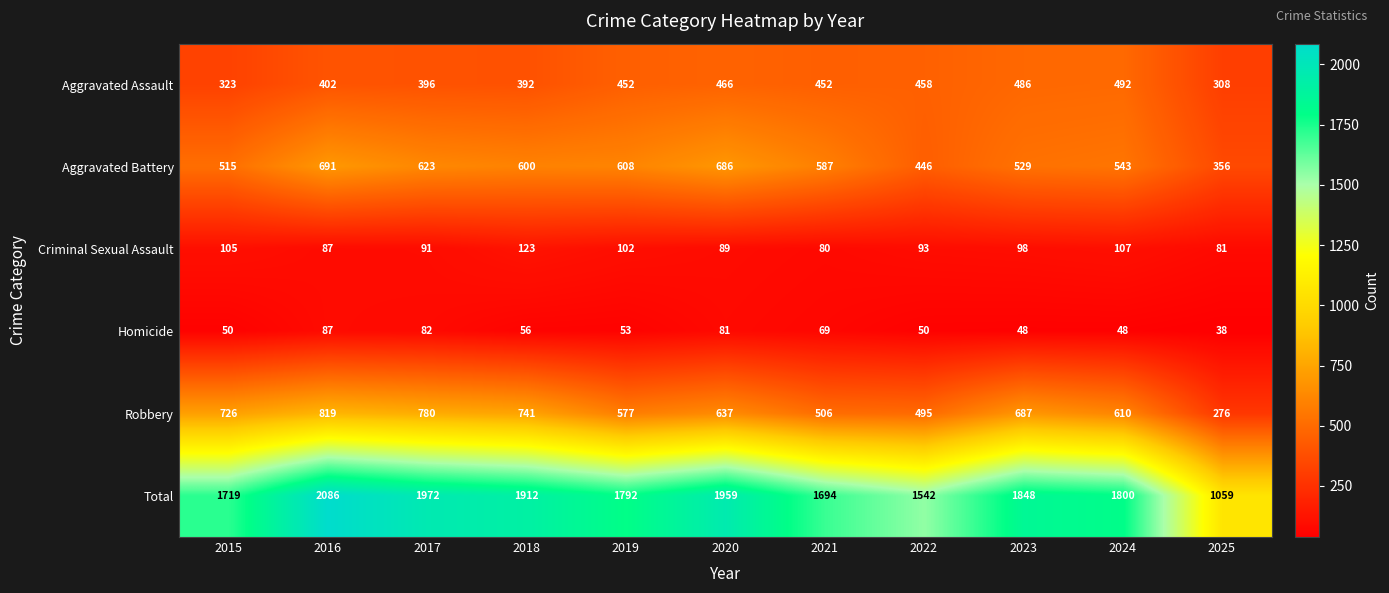

Rank the series by their maximum value, from highest to lowest.

Total, Robbery, Aggravated Battery, Aggravated Assault, Criminal Sexual Assault, Homicide